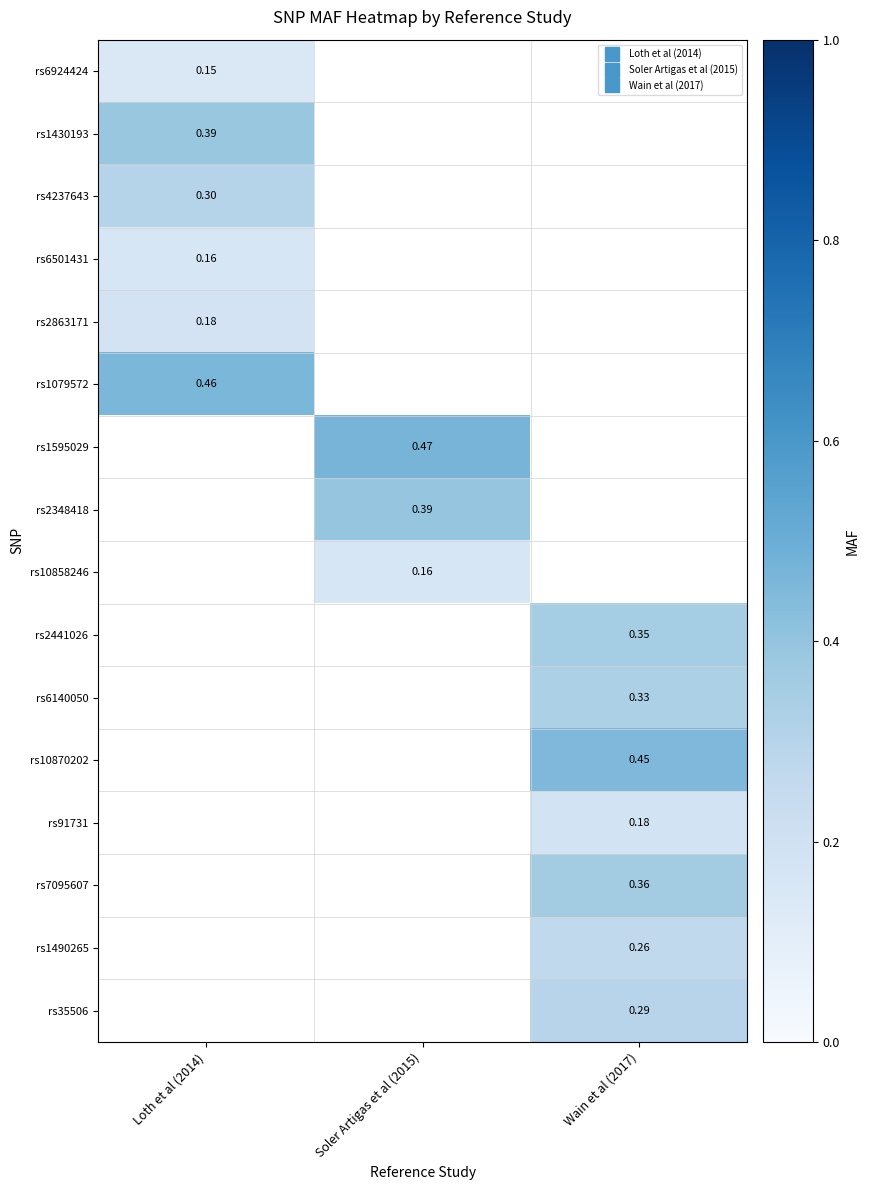

The value of rs1595029 at Loth et al (2014) is 0.3. True or false?

False